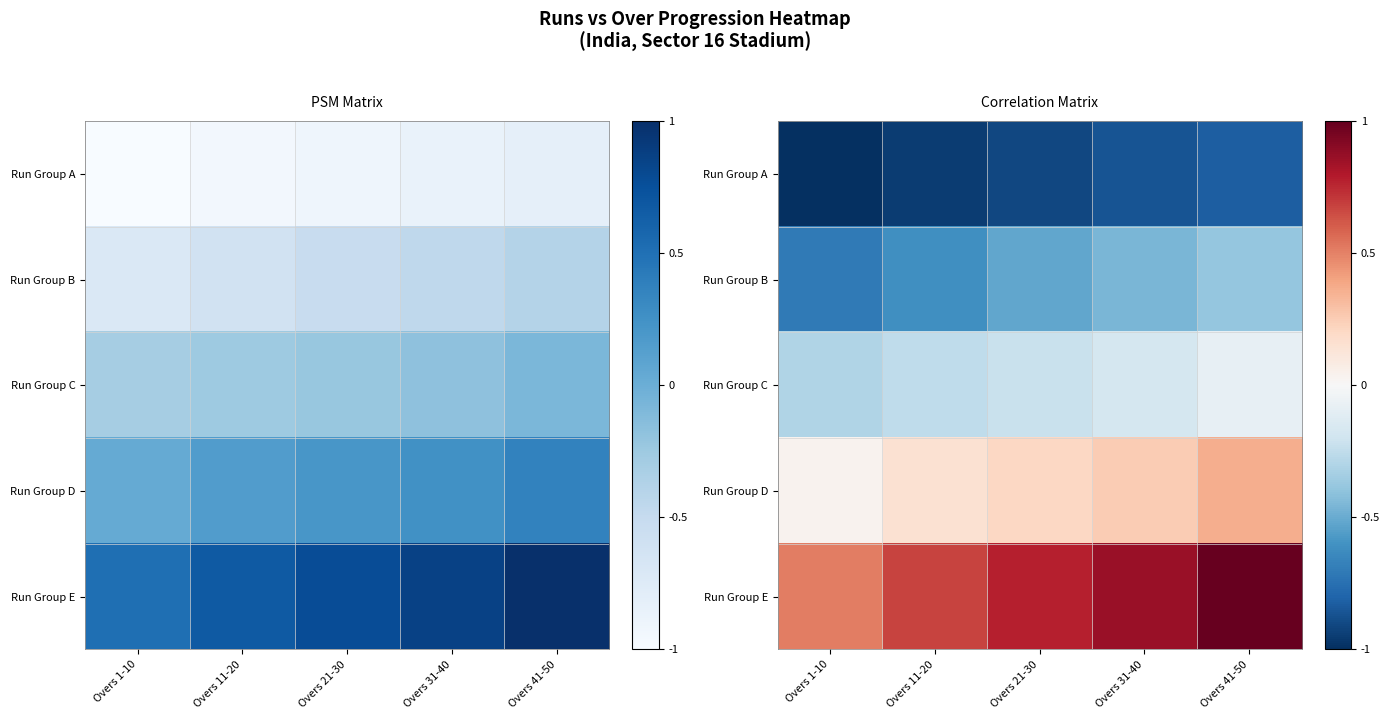

What is the minimum value shown in the chart?

-1.0